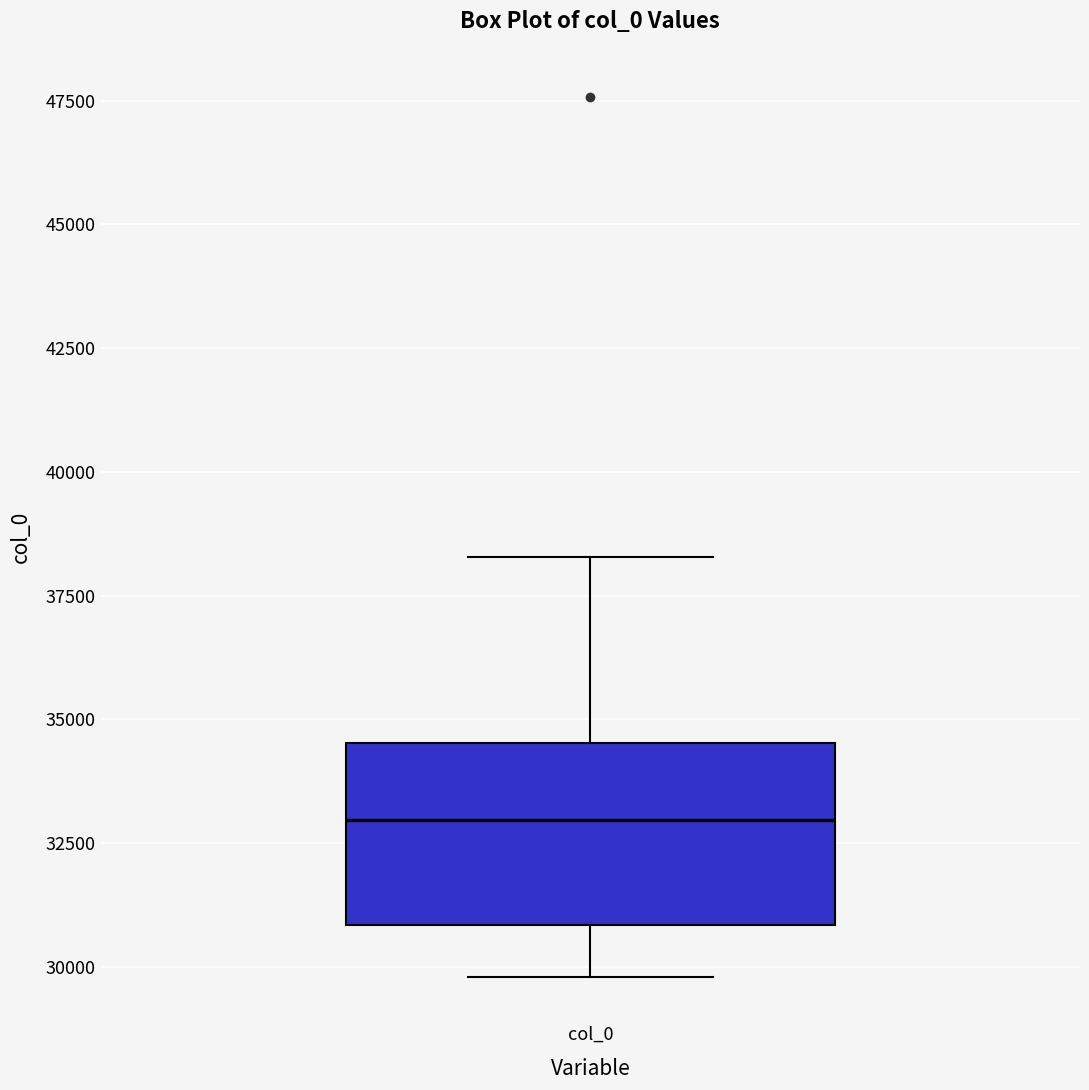

Read this box plot against the y-axis: the position of the median line, the range covered by the box, and the ends of both whiskers. The values are not printed on the chart, so give them approximately, as read against the axis.

median 33000, box 31000 to 34500, whiskers 30000 to 38500